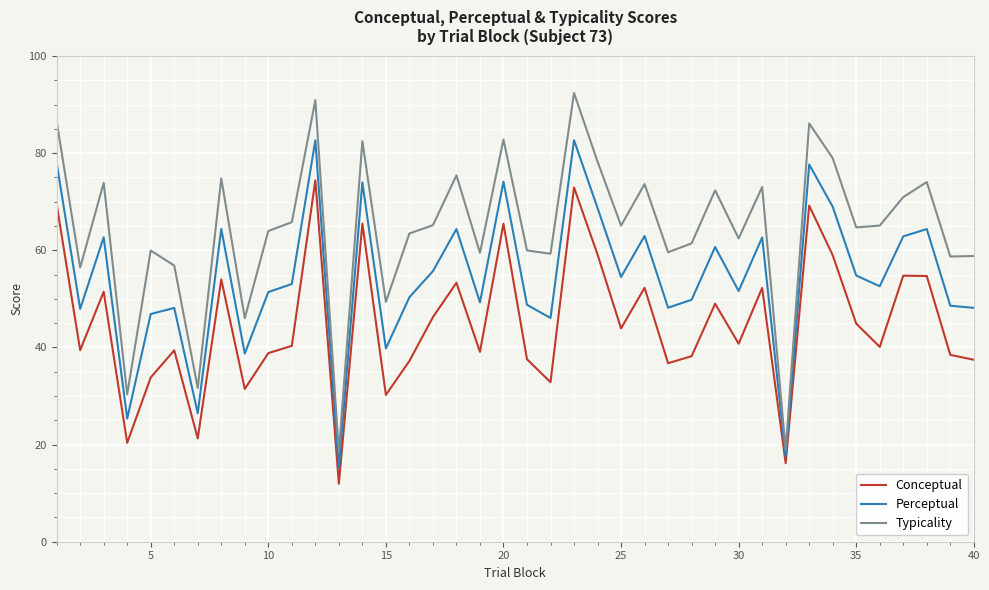

What is the maximum value shown in the chart?

92.4